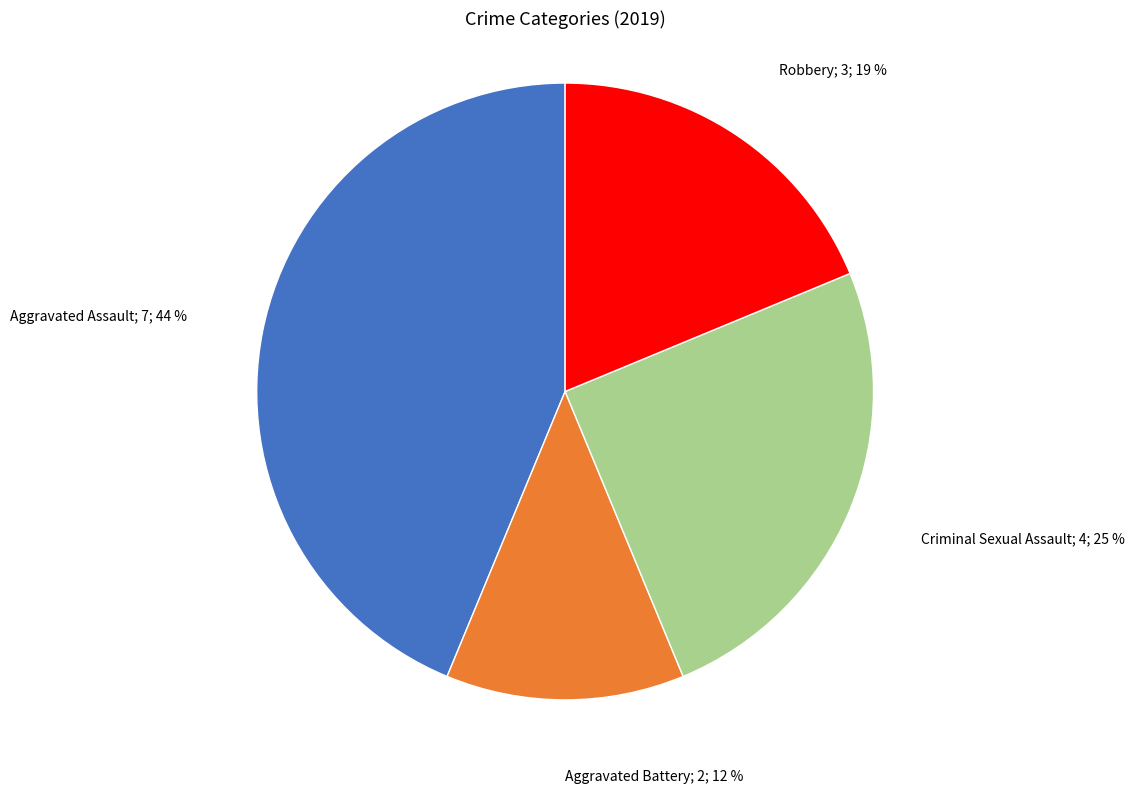

Is there any slice that represents more than half of the pie?

No